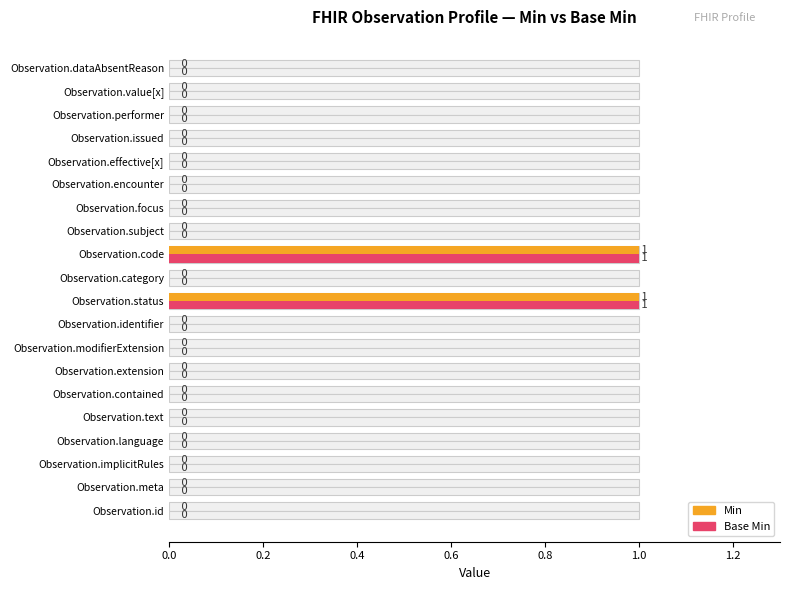

Is it true that Base Min equals 0 at 10?

True